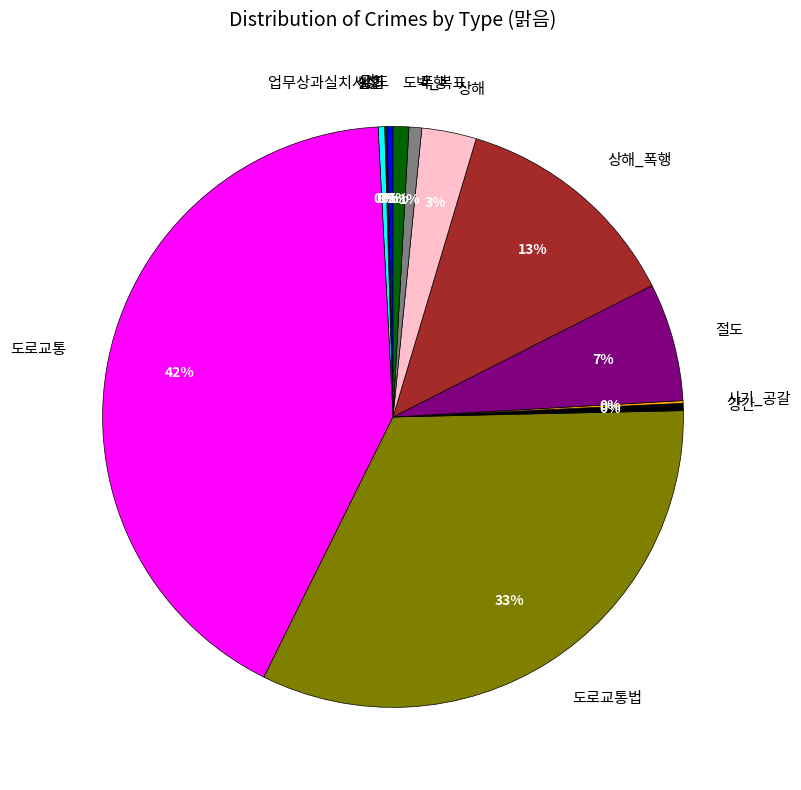

The 도로교통법 slice represents 47% of the pie. True or false?

False